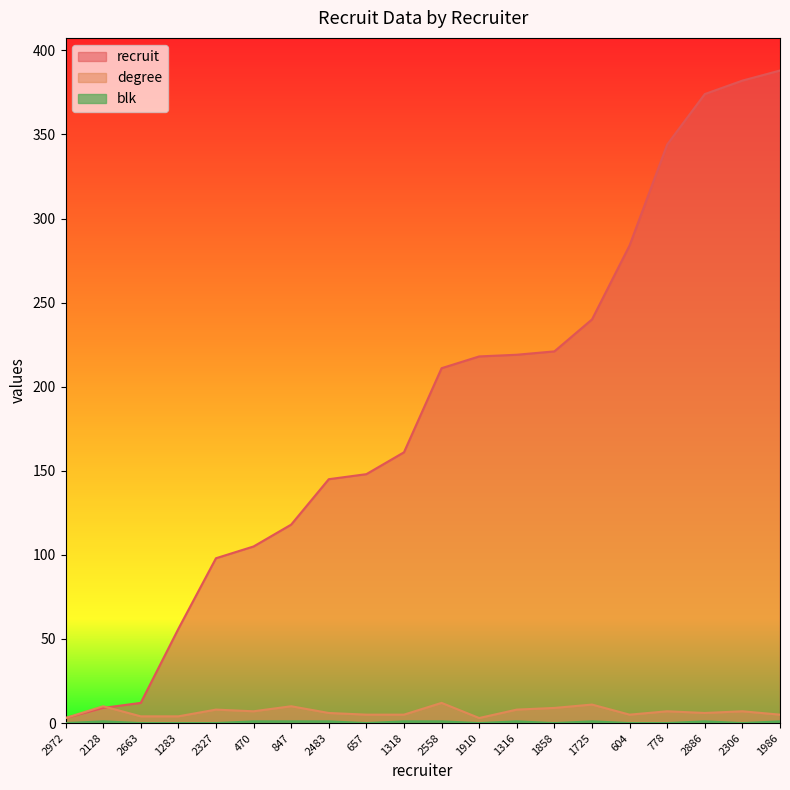

In blk, how many points are lower than both neighbors (excluding endpoints)?

4